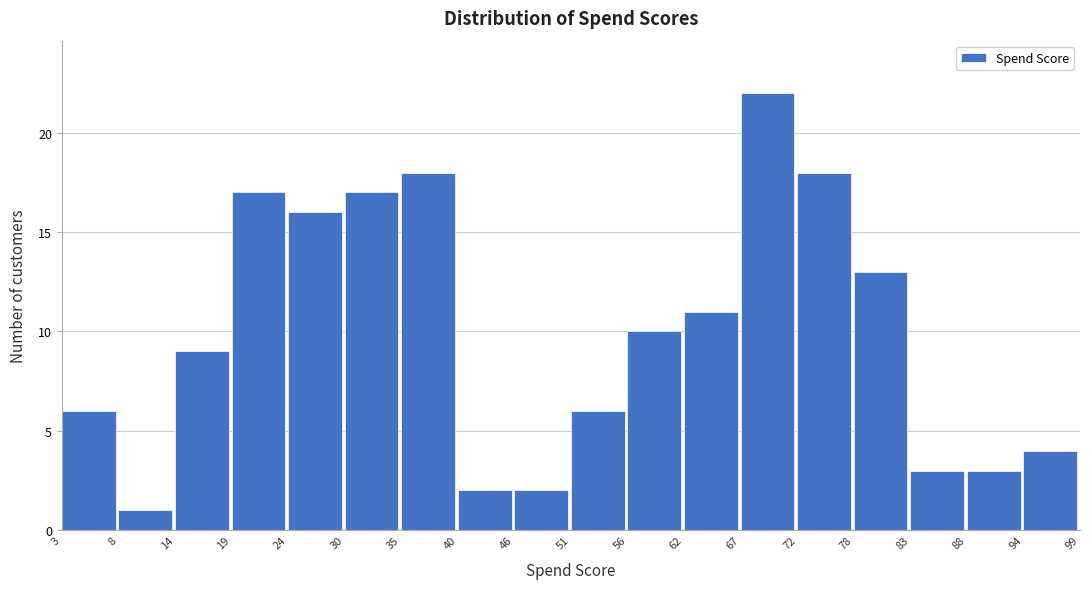

What is the height of the bar covering 8 to 14 on the x-axis? The values are not printed on the chart, so give them approximately, as read against the axis.

1